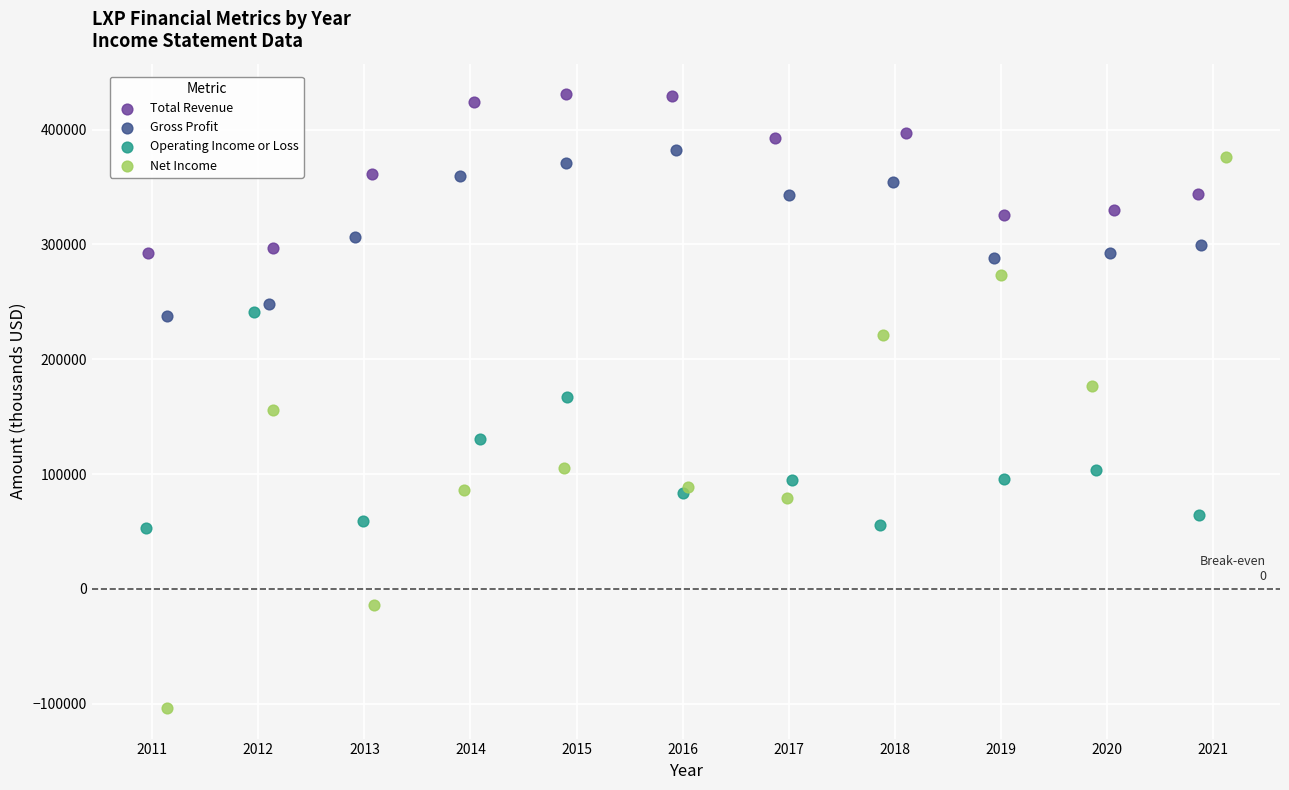

Which series has the largest Y range (max minus min)?

Net Income